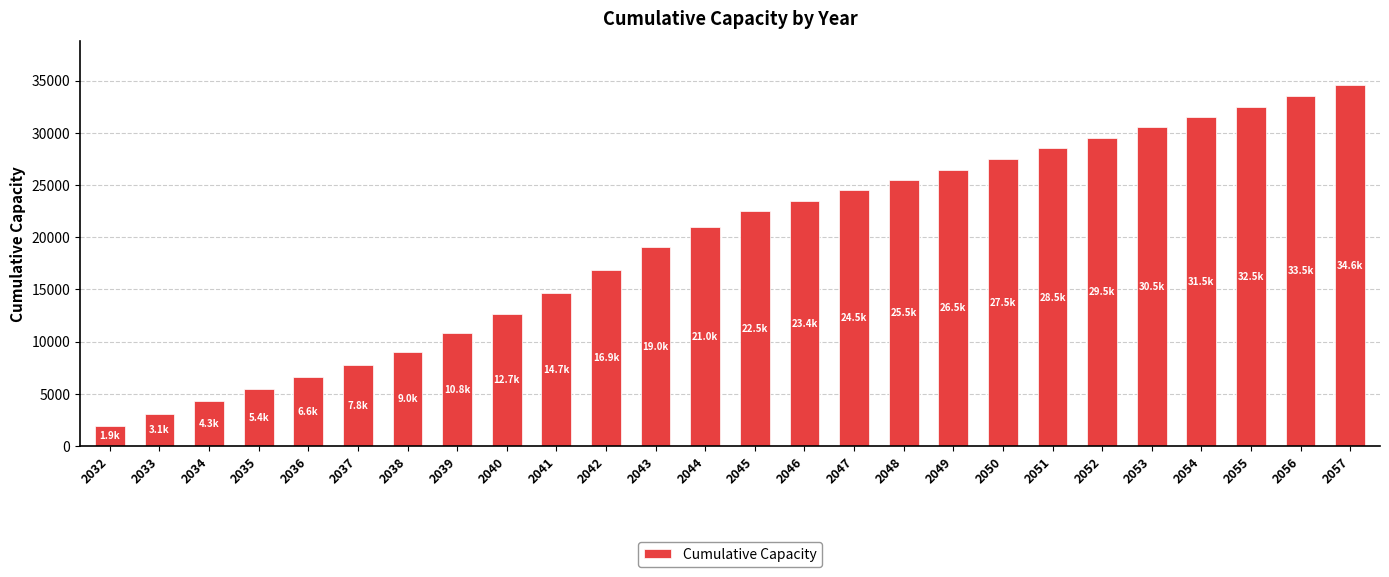

How many values exceed 22467?

13